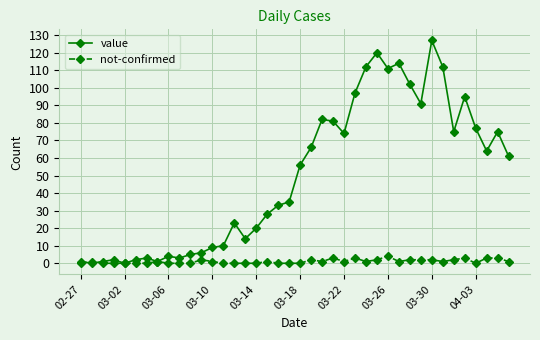

True or false: not-confirmed has more than 0 interior local peaks.

True